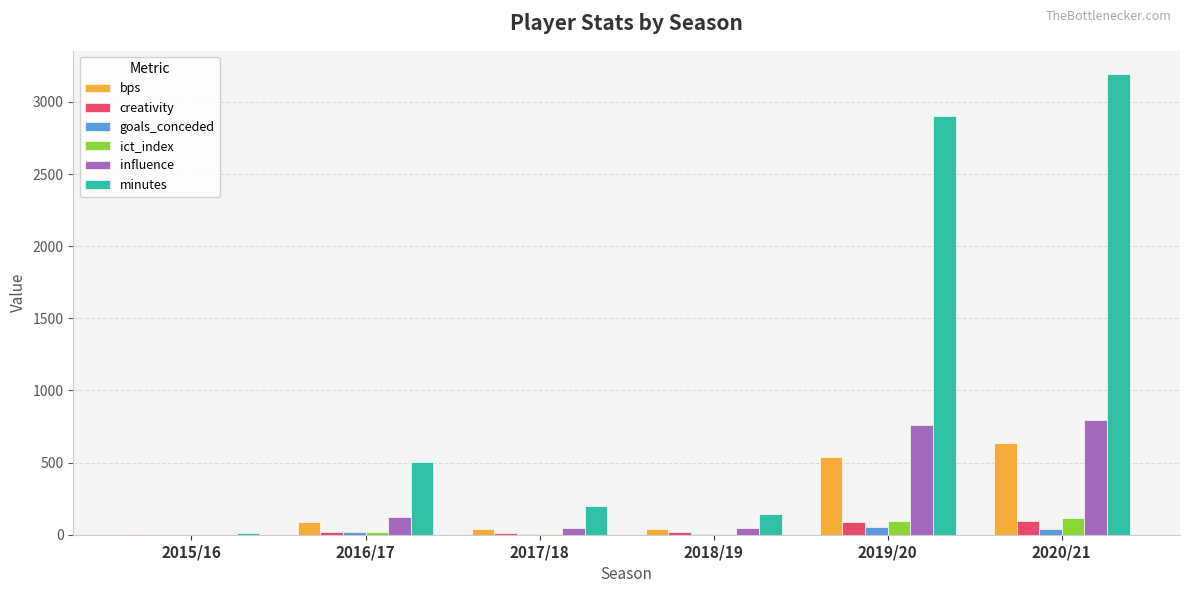

What is the sum of all bps values?

1343.0